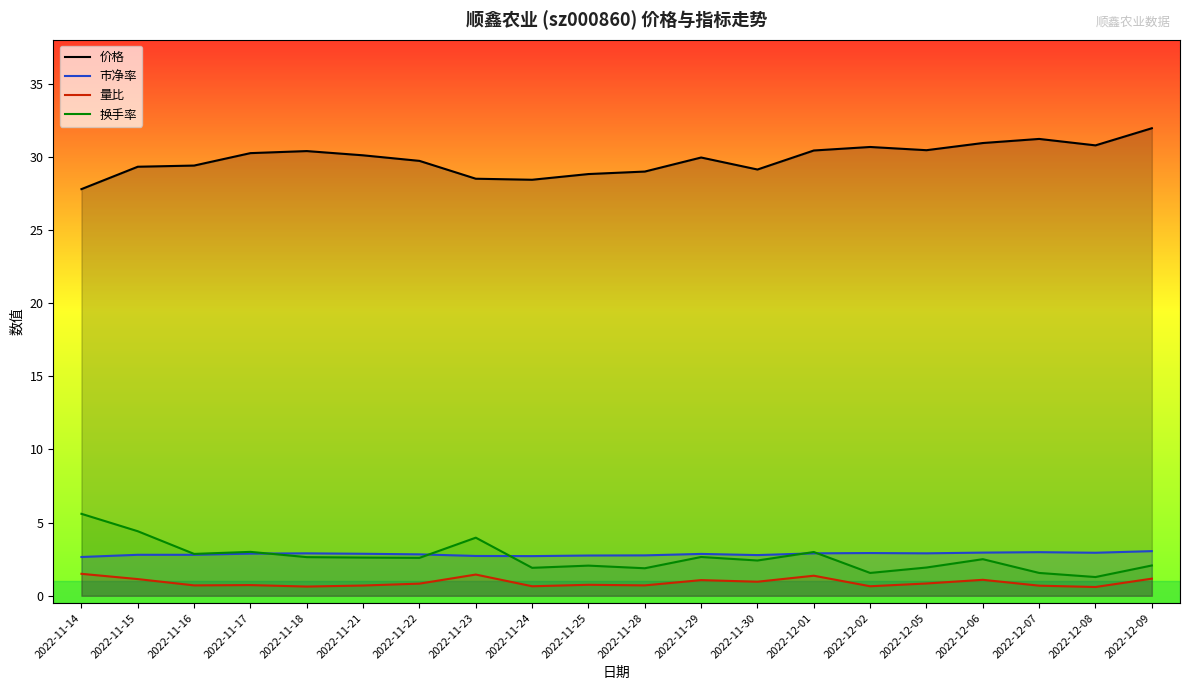

What is the value of the 量比 point at the 10th from the left?

0.8